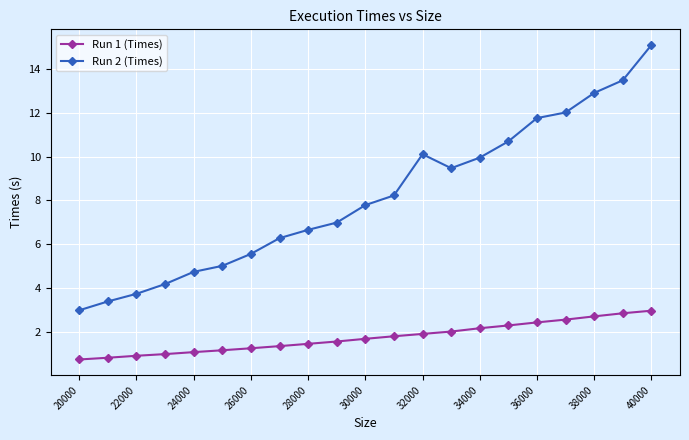

How many categories are shown in the chart?

21